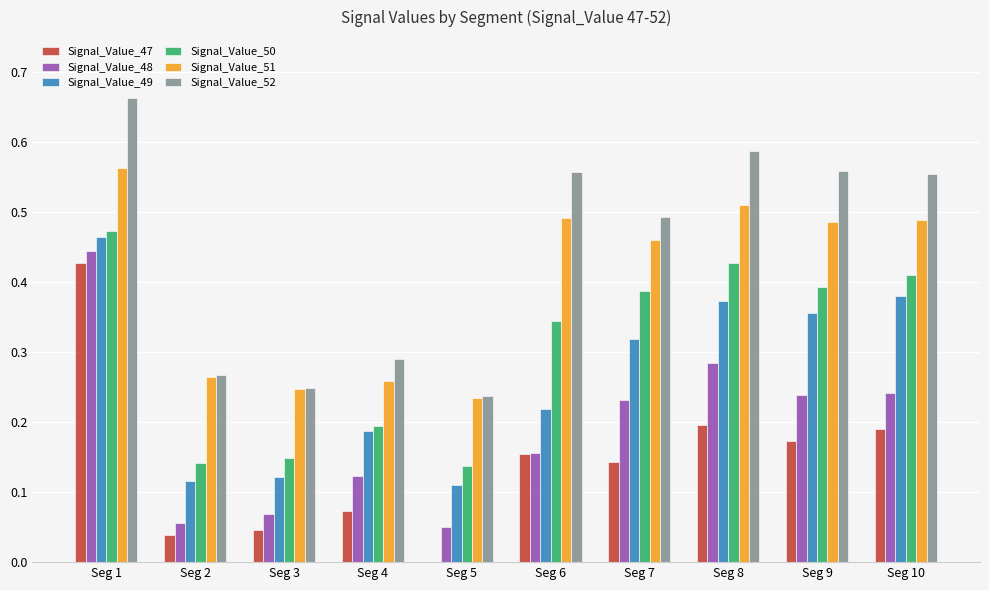

What is the total value across all series at Seg 5?

0.8